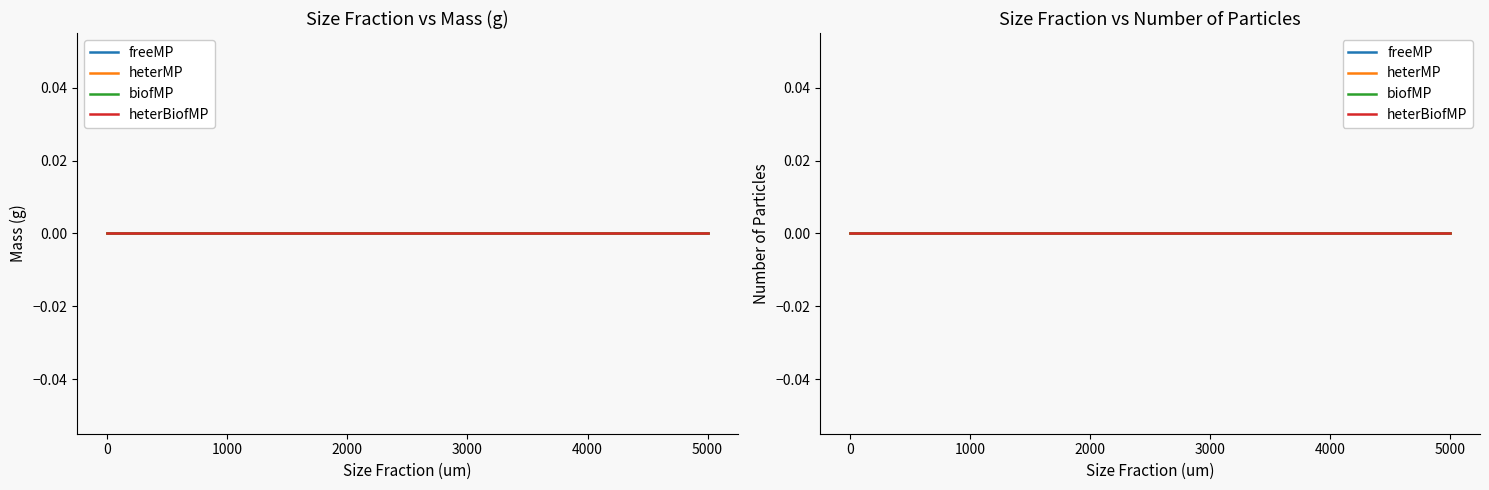

True or false: heterMP and heterBiofMP intersect in this chart.

False